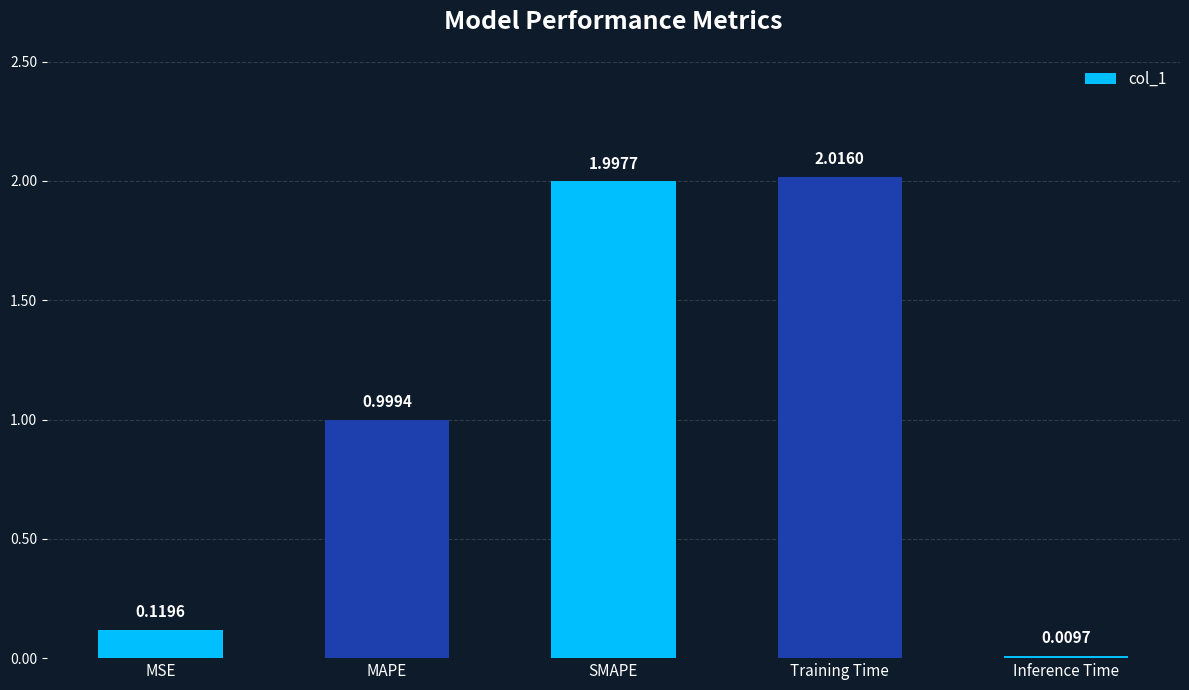

What is the label of the 3rd bar from the right?

SMAPE